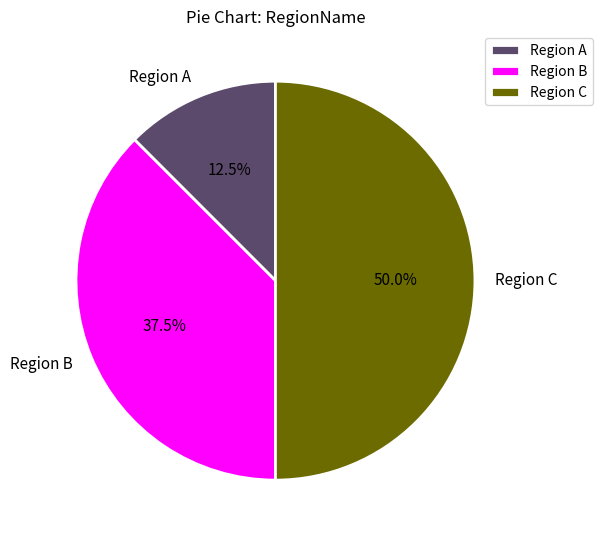

Is Region A the majority of the pie?

No